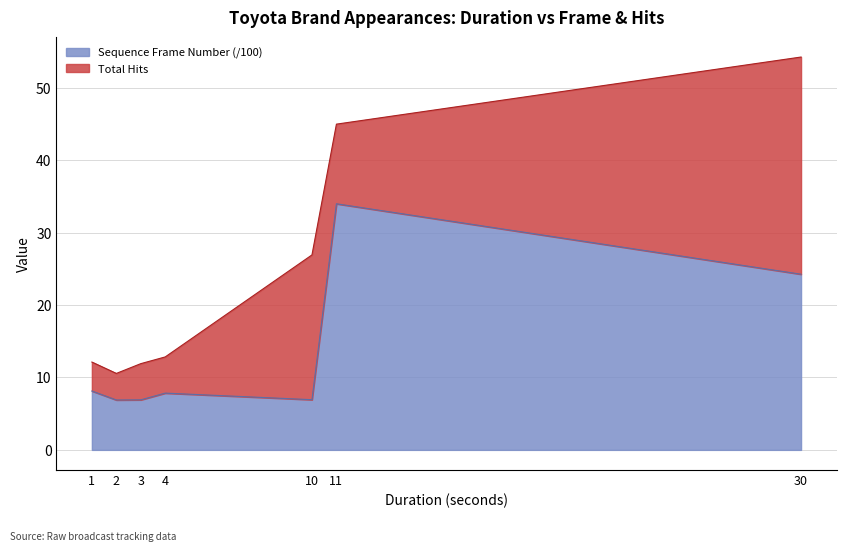

Reading left to right, transcribe all the data shown in this chart.

1=8.1	2=6.9	3=6.9	4=7.8	10=6.9	11=34.0	30=24.3